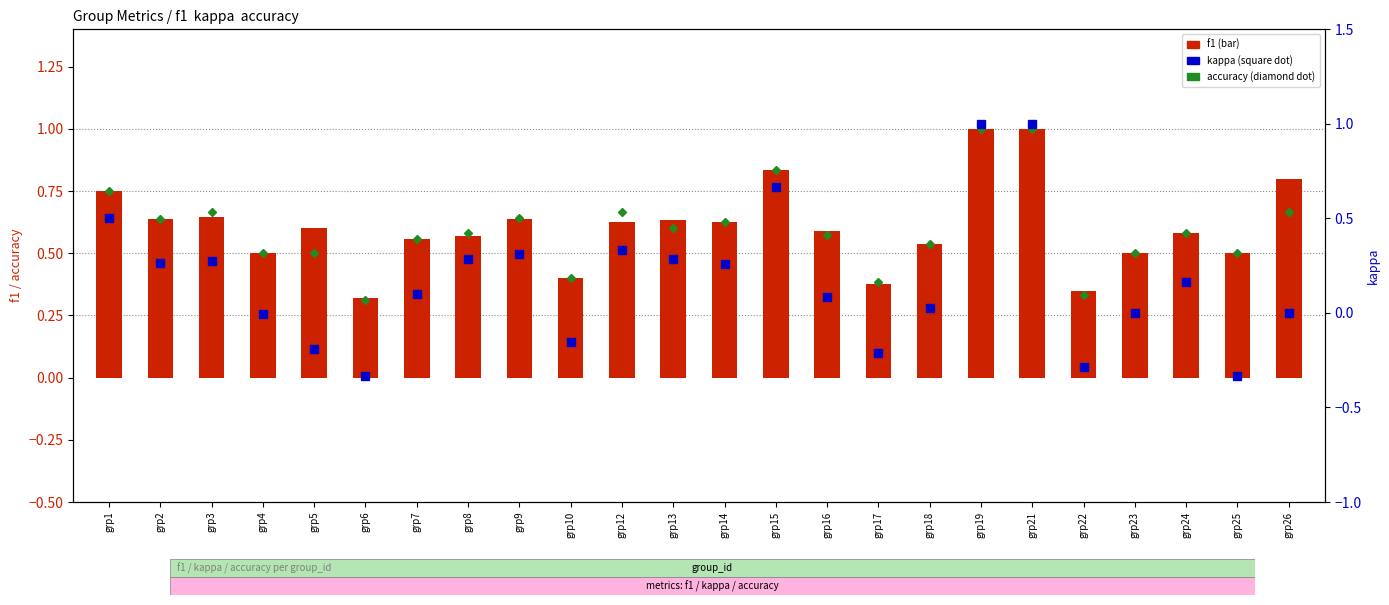

At which label does kappa reach its peak?

grp19